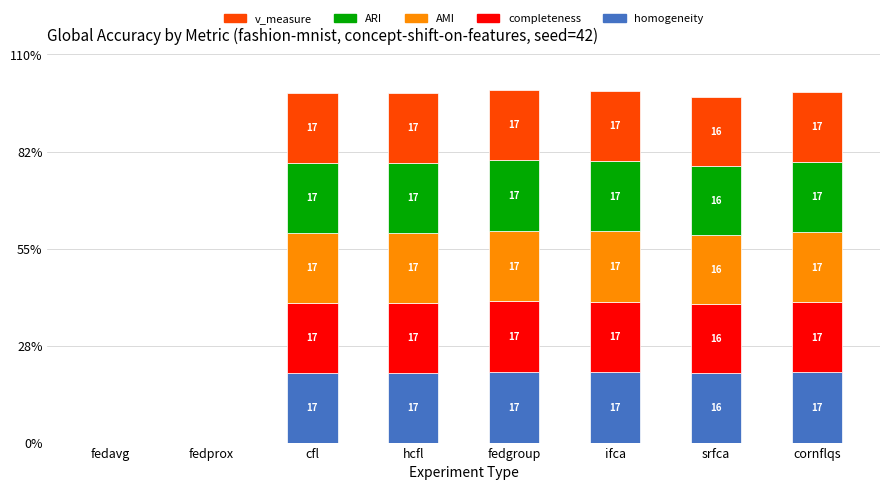

Are the bars grouped side by side (vs. stacked)?

No